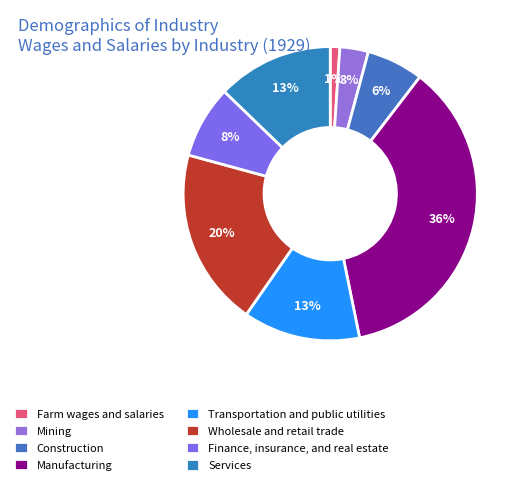

What percentage do Manufacturing and Finance, insurance, and real estate together represent?

44.4%